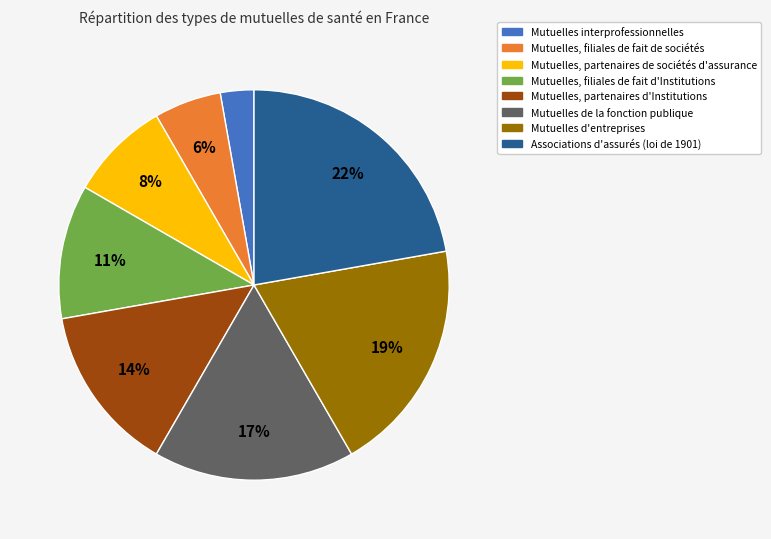

How many segments does this pie chart have?

8